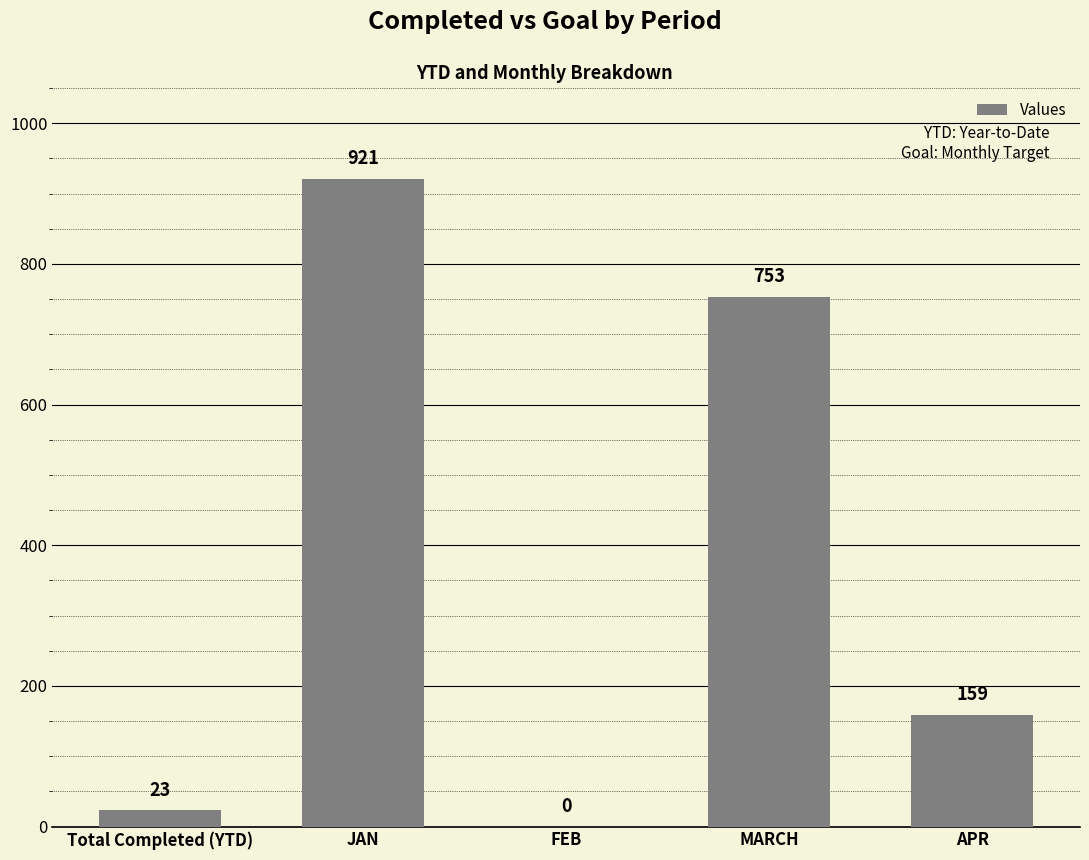

What is the sum of the values at MARCH and JAN?

1674